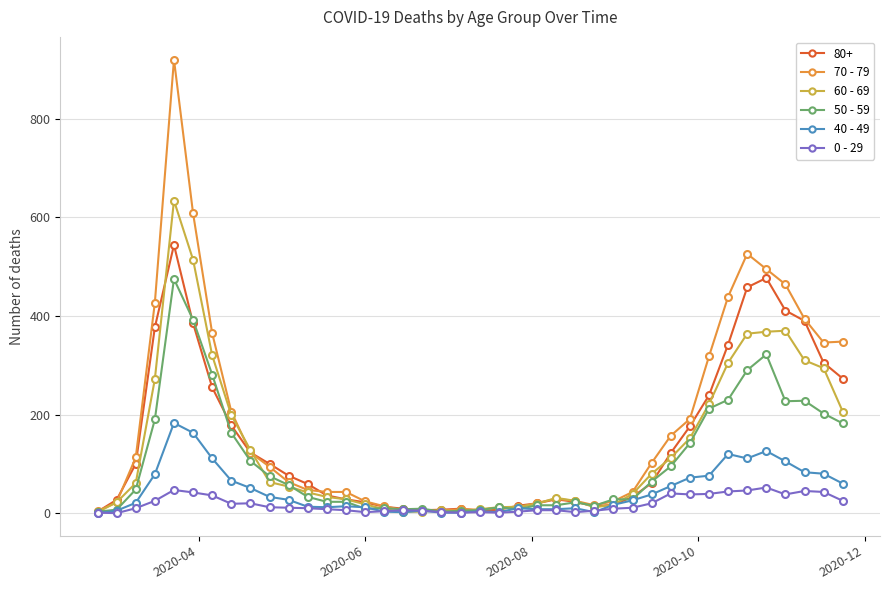

Rank the series by their maximum value, from lowest to highest.

0 - 29, 40 - 49, 50 - 59, 80+, 60 - 69, 70 - 79